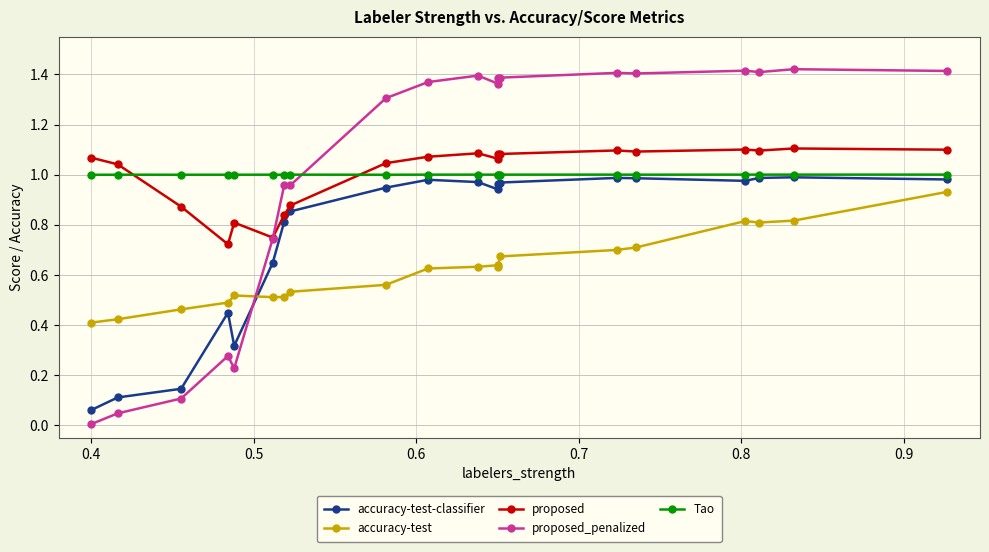

True or false: accuracy-test and accuracy-test-classifier intersect in this chart.

True